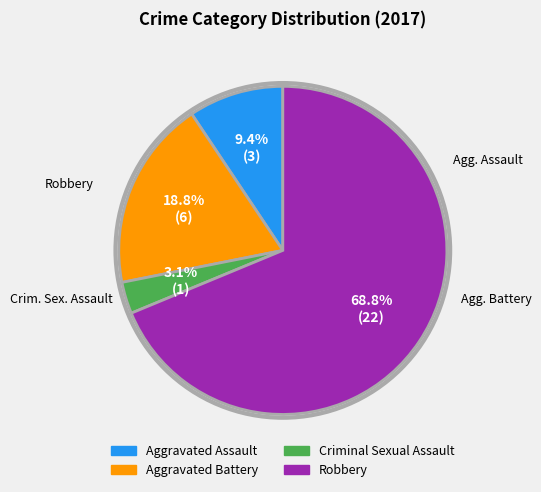

Which slice is the largest?

Robbery